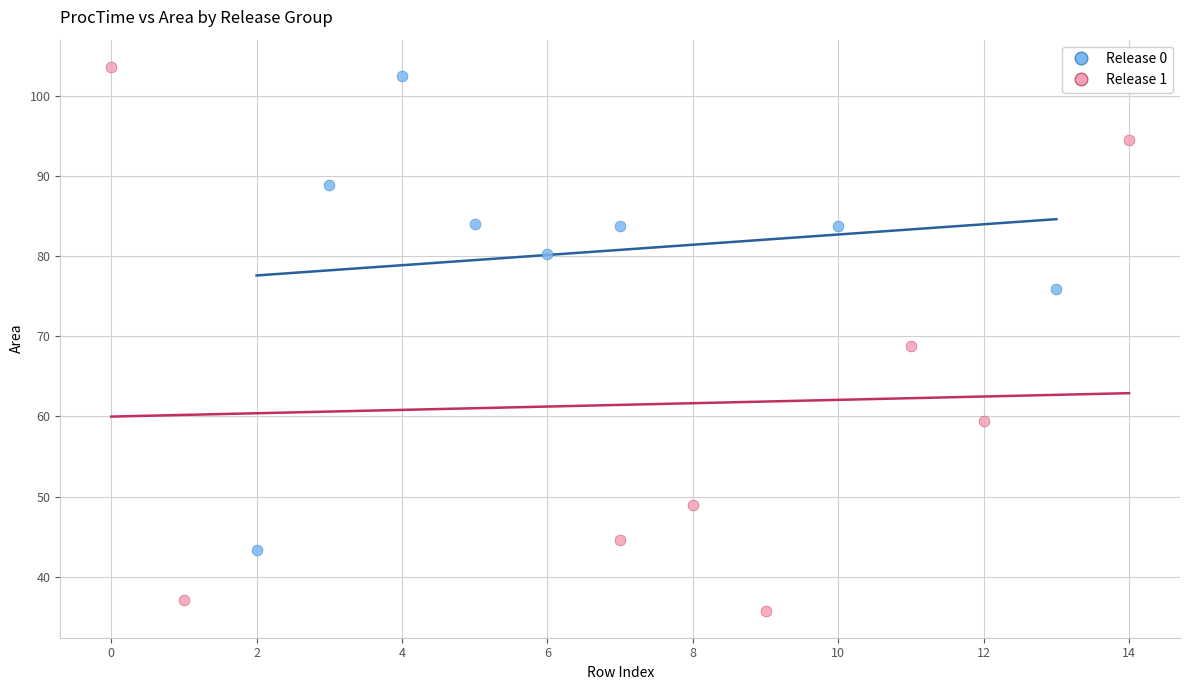

What are all the series names shown in the legend?

Release 0, Release 1